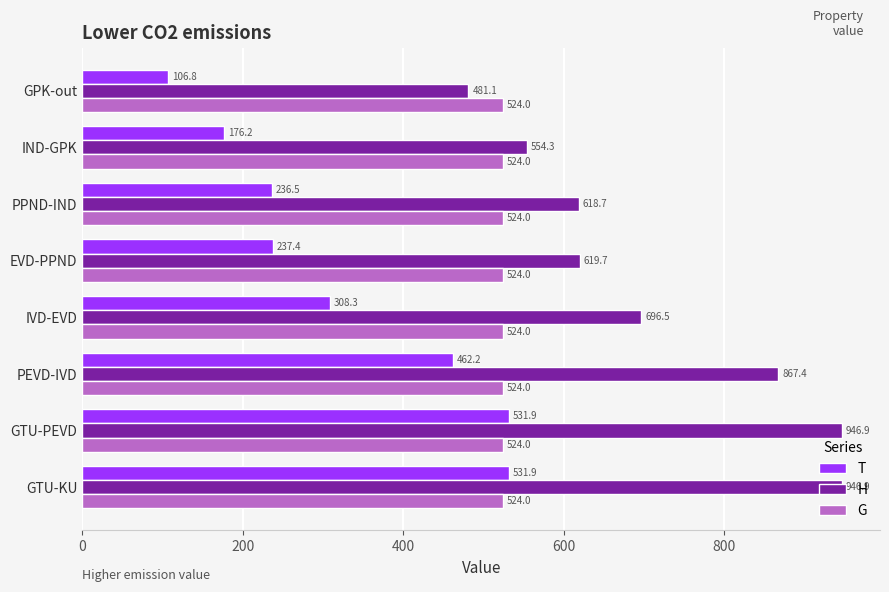

Which category has the lowest value across all series?

GPK-out